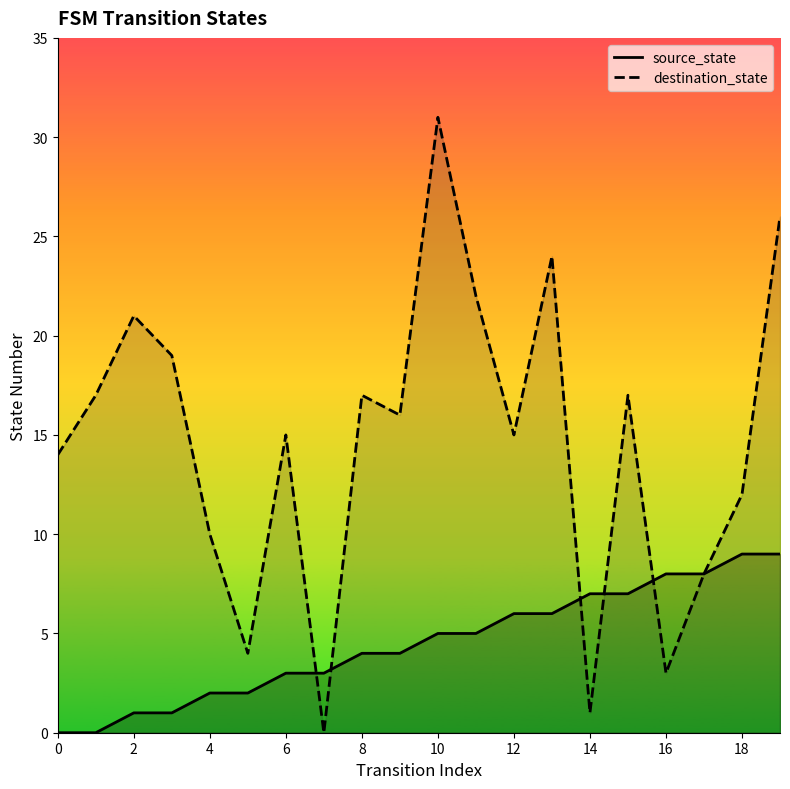

How many intersections are there between source_state and destination_state?

5